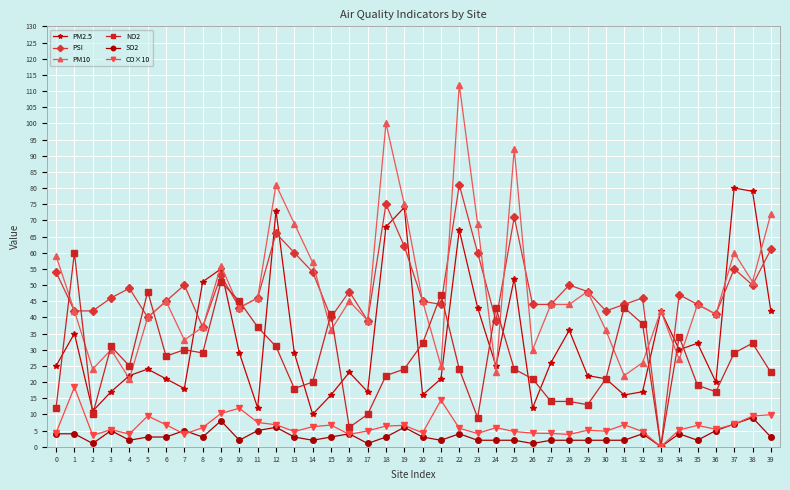

At which category is the sum across all series the highest?

22